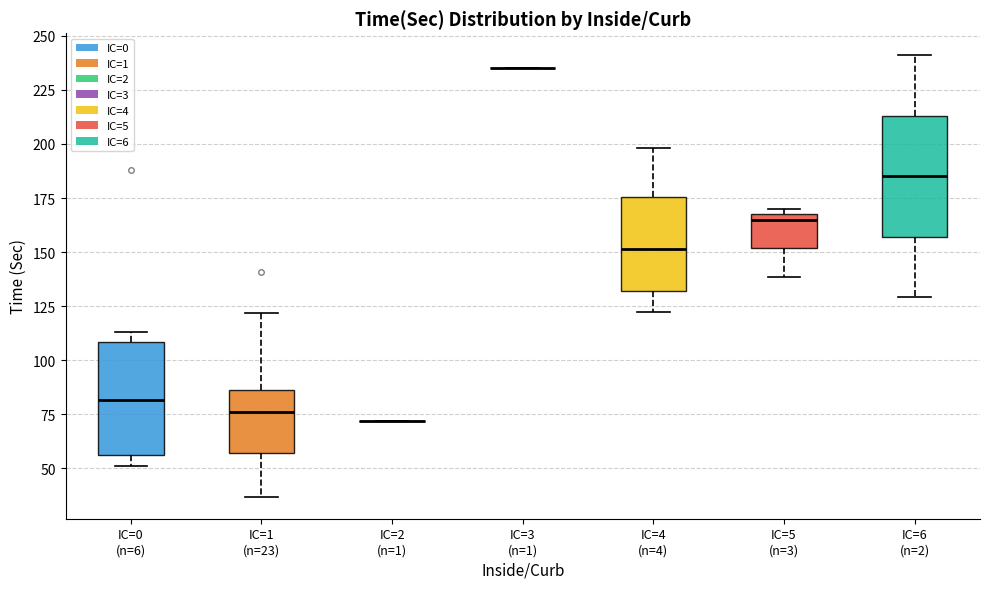

Reading left to right, transcribe this box plot: for each box, give where its median line is, the range the box spans, and where its two whiskers end, as read against the y-axis. The values are not printed on the chart, so give them approximately, as read against the axis.

IC=0 (n=6): median 80, box 55 to 110, whiskers 50 to 115
IC=1 (n=23): median 75, box 55 to 85, whiskers 35 to 120
IC=2 (n=1): box collapsed to a line at 70, whiskers 70 to 70
IC=3 (n=1): box collapsed to a line at 235, whiskers 235 to 235
IC=4 (n=4): median 150, box 130 to 175, whiskers 125 to 200
IC=5 (n=3): median 165, box 150 to 170, whiskers 140 to 170 (just above the box's upper edge)
IC=6 (n=2): median 185, box 155 to 215, whiskers 130 to 240